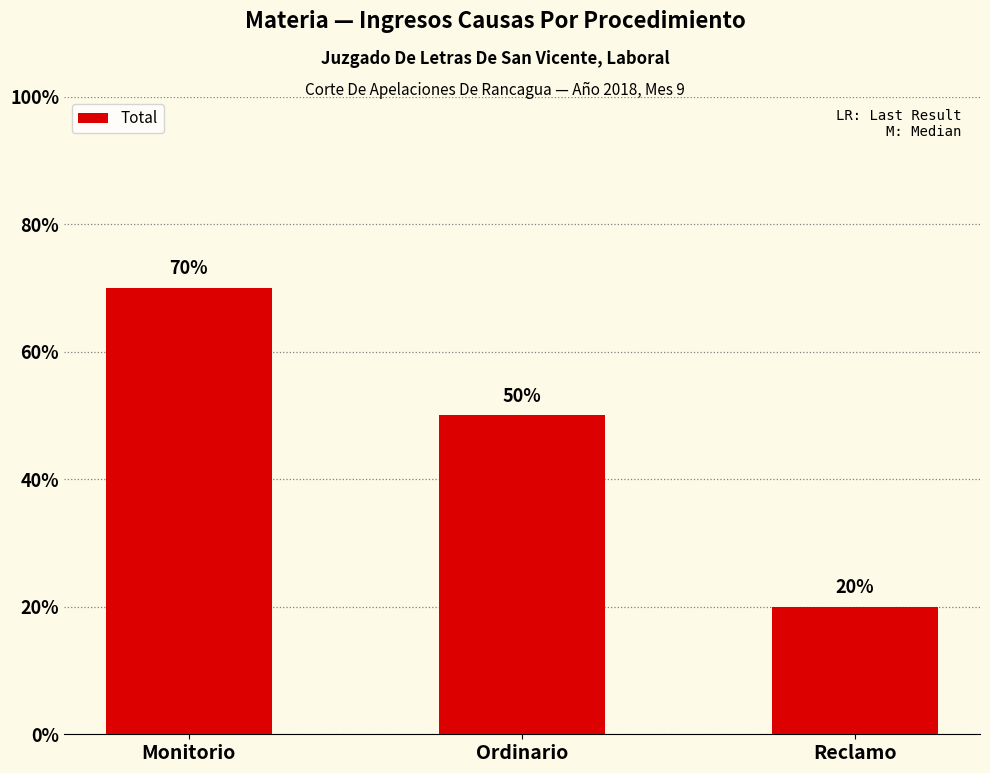

Does the chart contain any negative values?

No